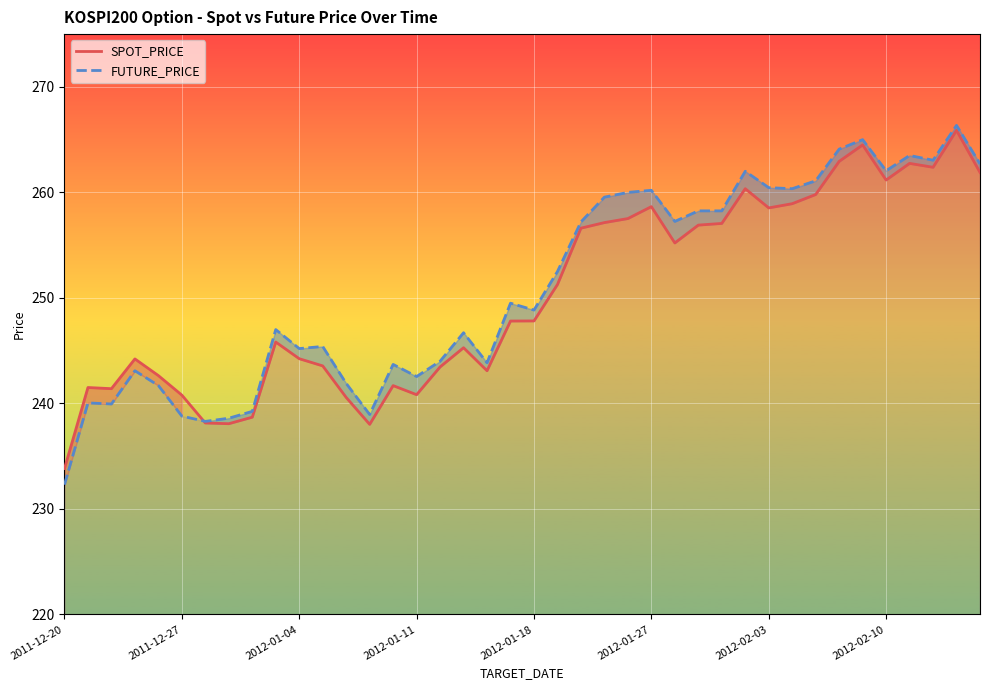

Read the SPOT_PRICE value at 18.

243.1